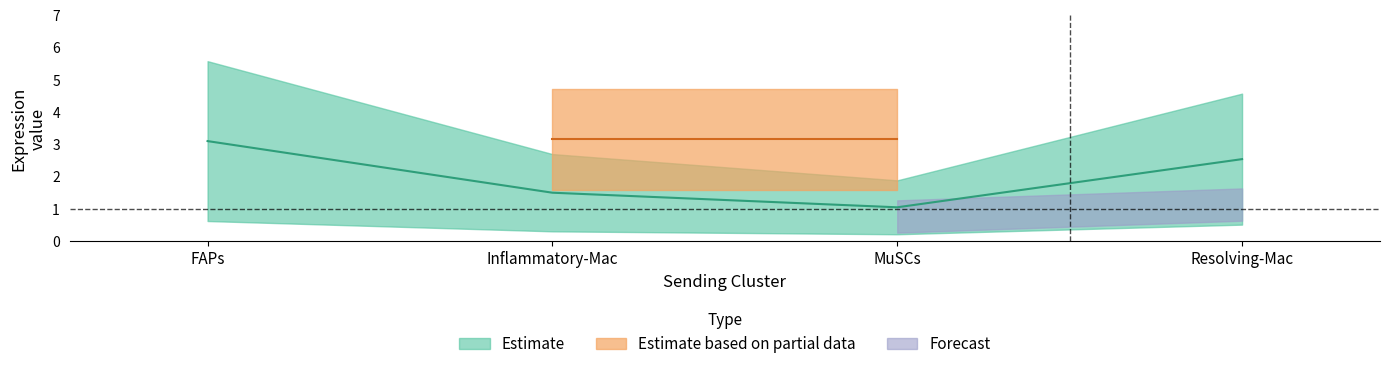

What is the label of the 2nd point from the left?

Inflammatory-Mac